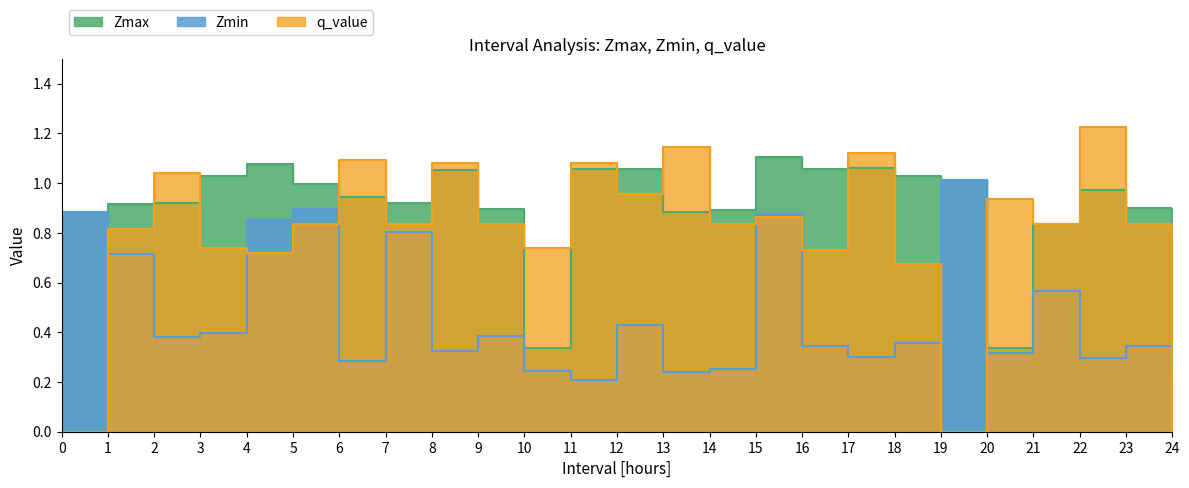

True or false: Zmax and q_value intersect in this chart.

True